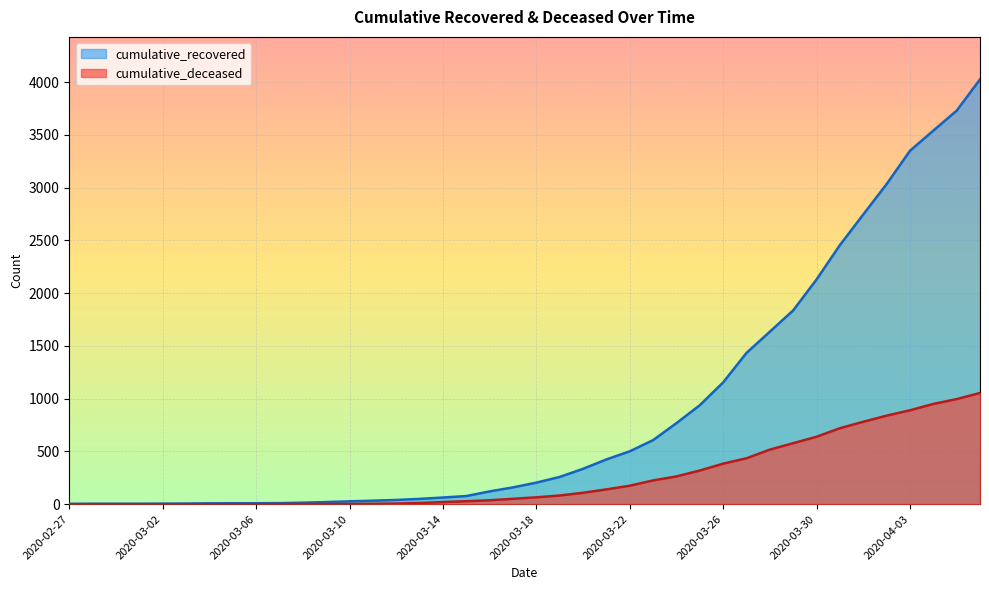

True or false: cumulative_deceased has a value of 1 at 2020-03-07.

True